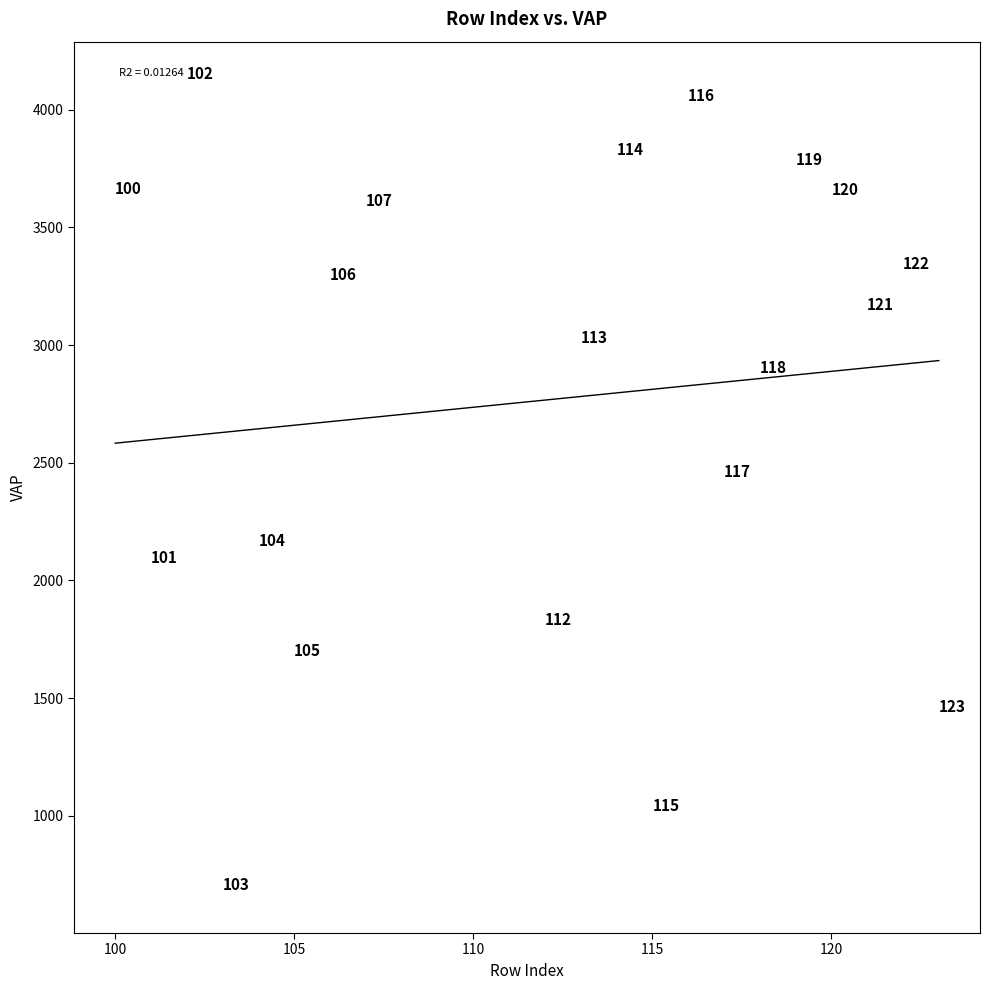

What is the range of X values (max minus min)?

23